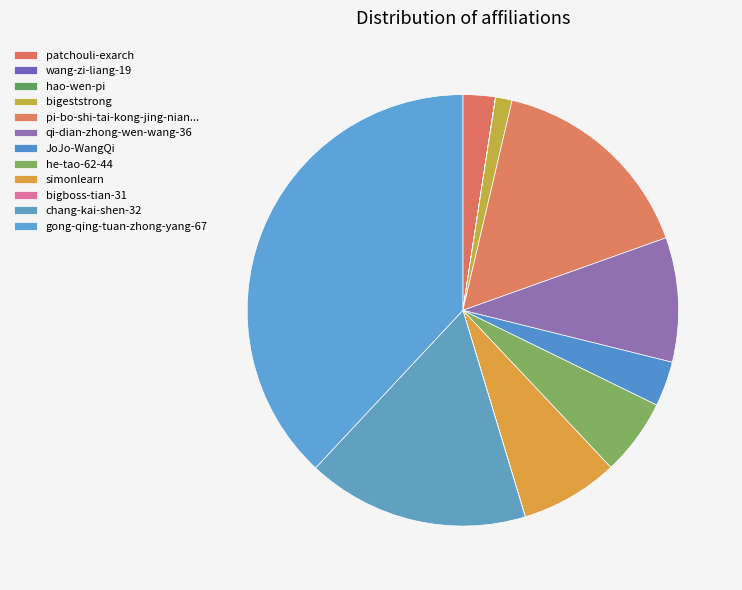

Is there any slice that represents more than half of the pie?

No